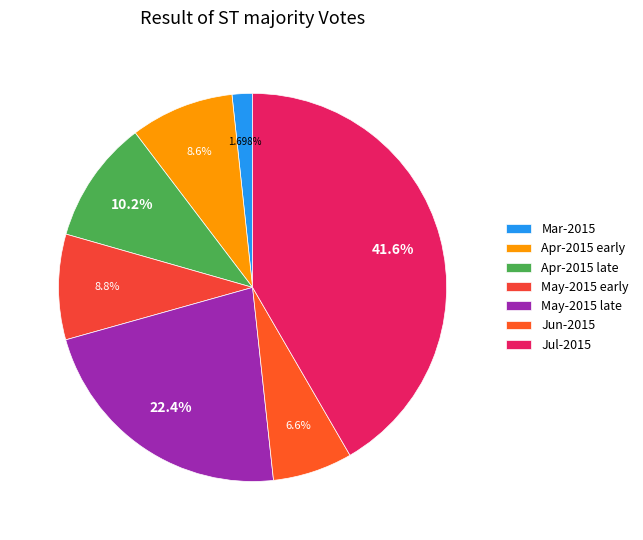

To the nearest percent, what is the difference between the largest and smallest slice percentages?

40%